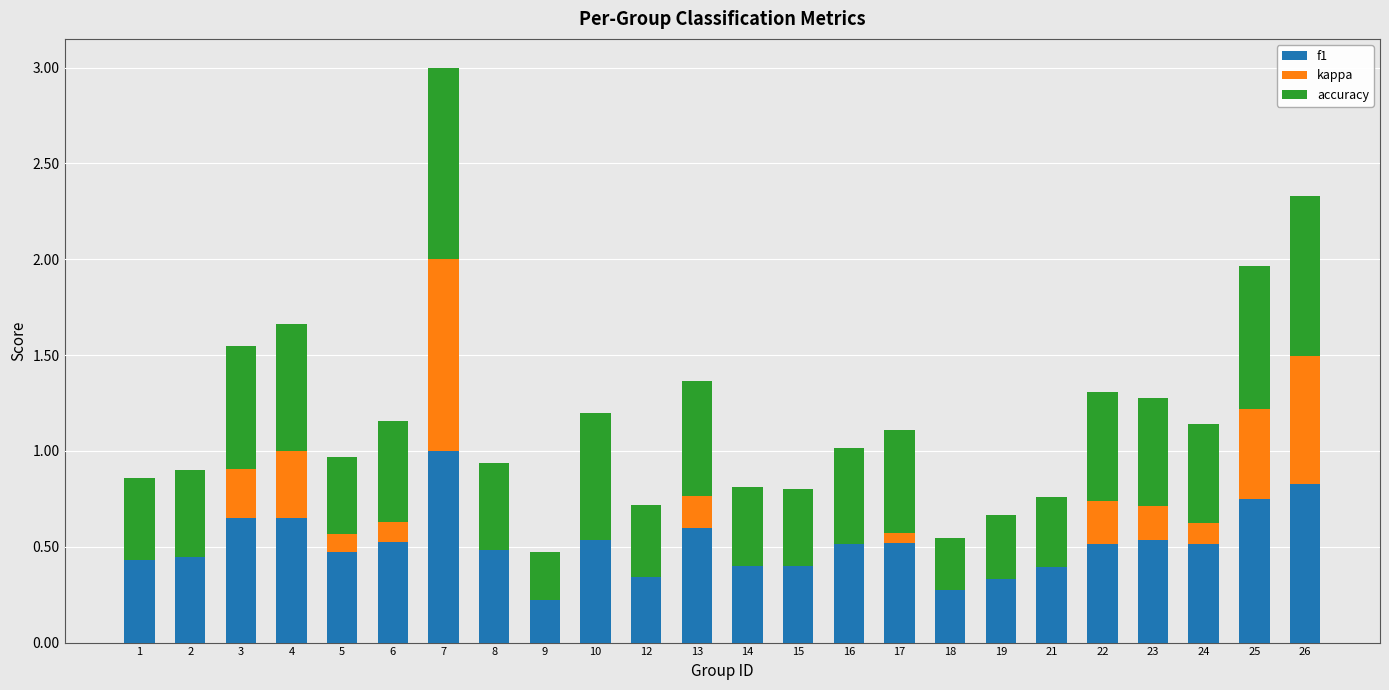

What is the highest value of the f1 series?

1.0